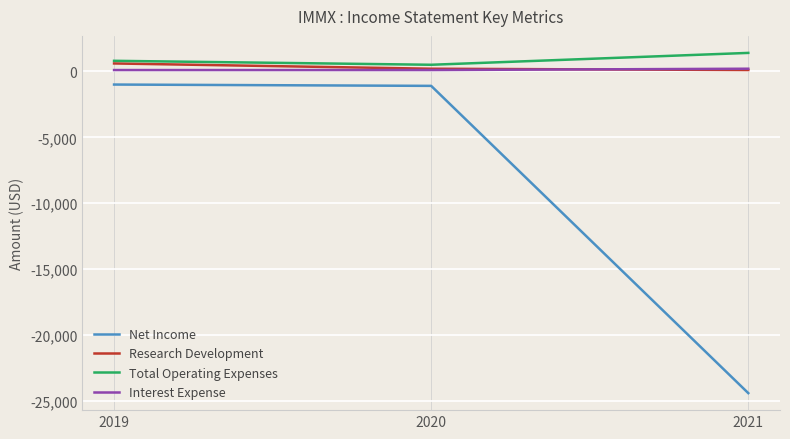

What is the maximum value for Net Income?

-1000